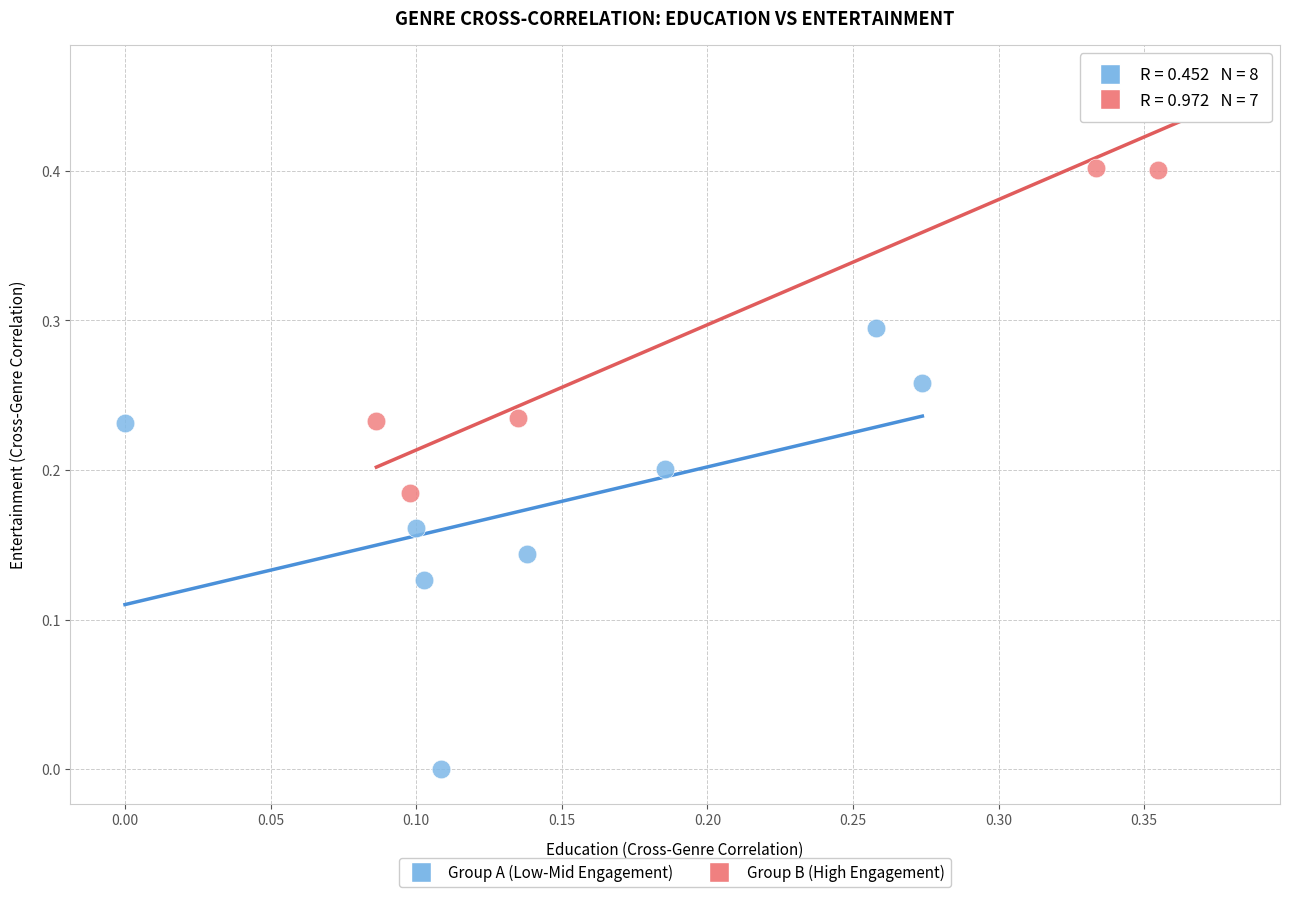

What are all the series names shown in the legend?

Group A (Low-Mid Engagement), Group B (High Engagement)